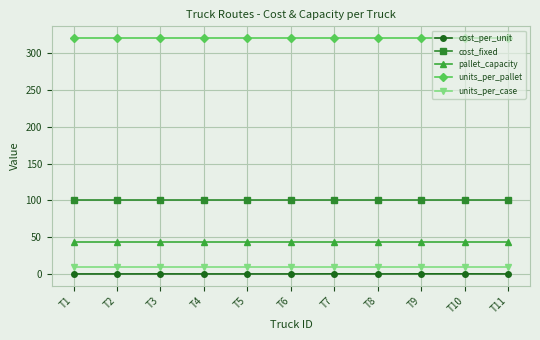

What value does the pallet_capacity series have at T8?

44.0